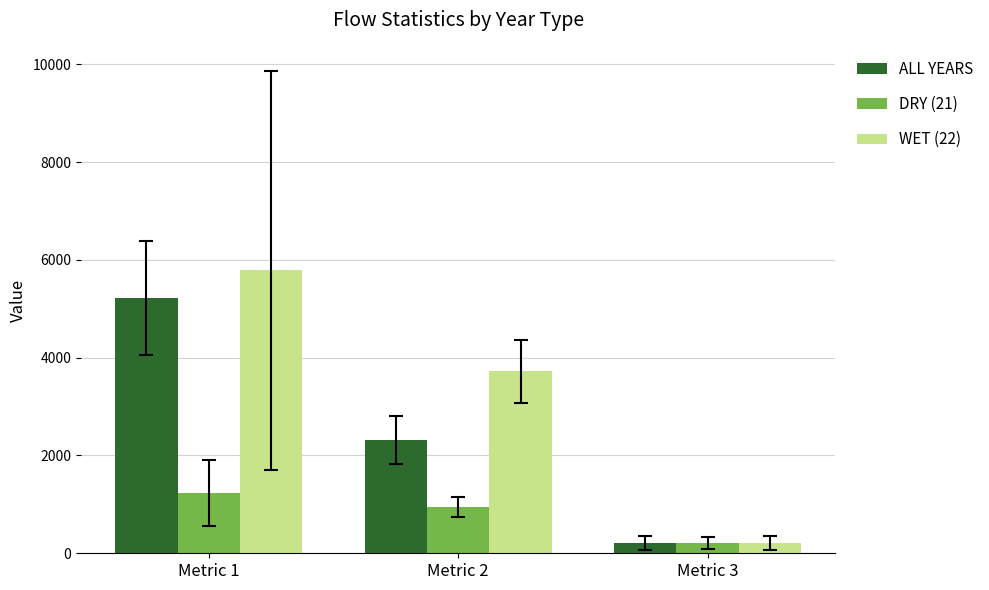

Reading left to right, extract all data points from this chart.

ALL YEARS: Metric 1=5221.0	Metric 2=2318.5	Metric 3=217.6
DRY (21): Metric 1=1227.5	Metric 2=946.0	Metric 3=208.0
WET (22): Metric 1=5785.6	Metric 2=3723.8	Metric 3=208.9